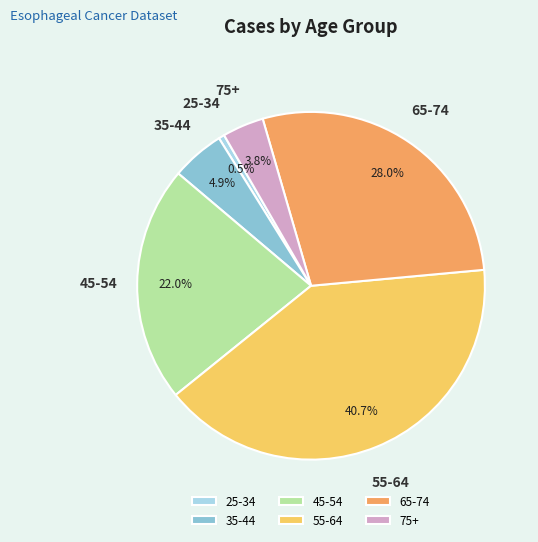

What percentage is NOT represented by 55-64?

59.3%